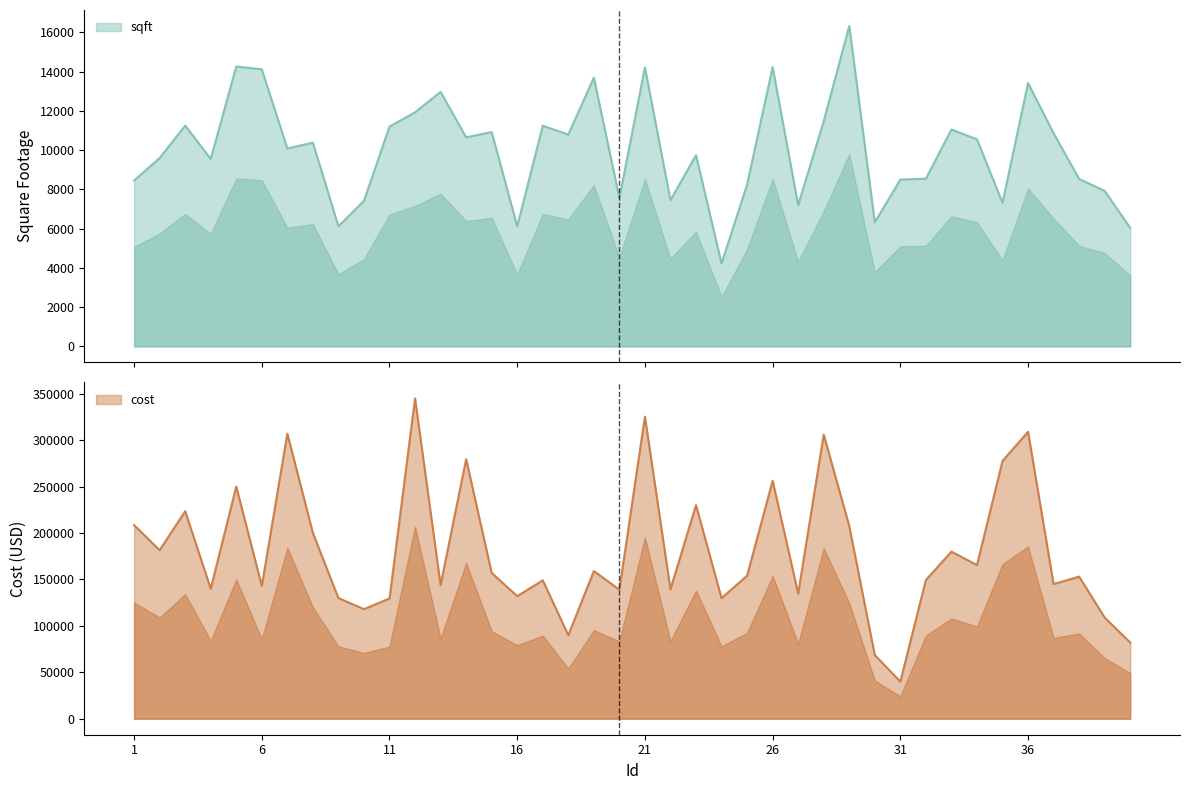

Which label corresponds to the largest value in the chart?

12